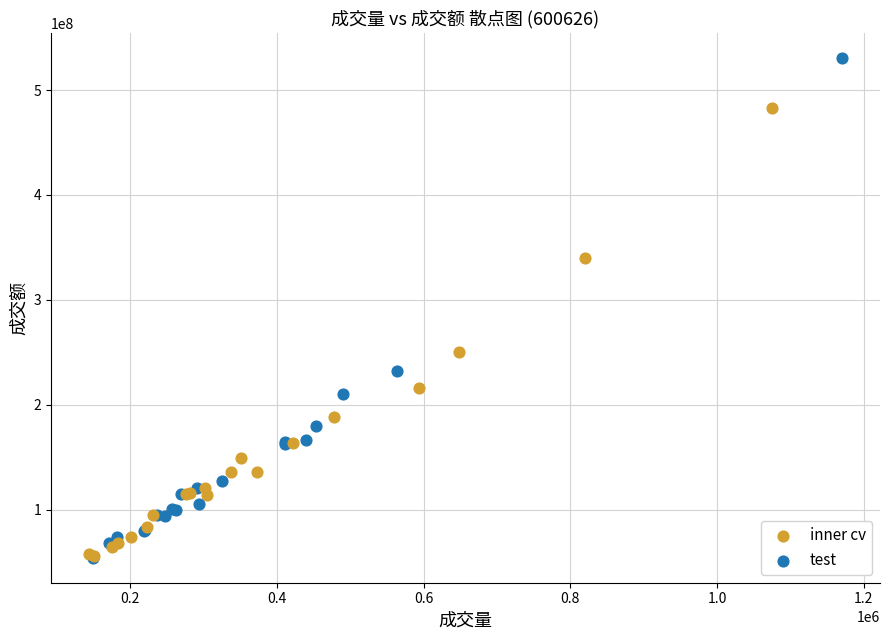

Which series contains the highest Y value?

test